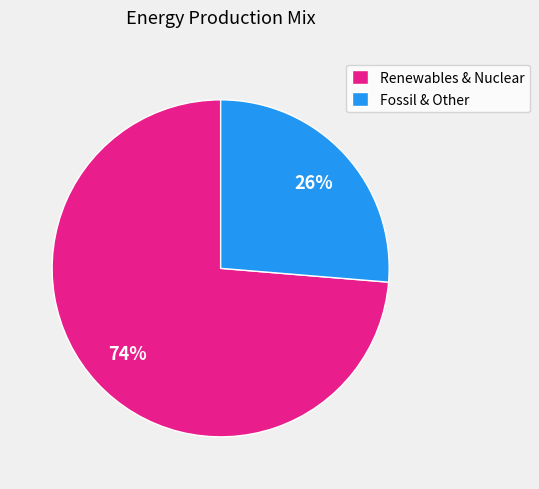

The Renewables & Nuclear slice represents 80% of the pie. True or false?

False